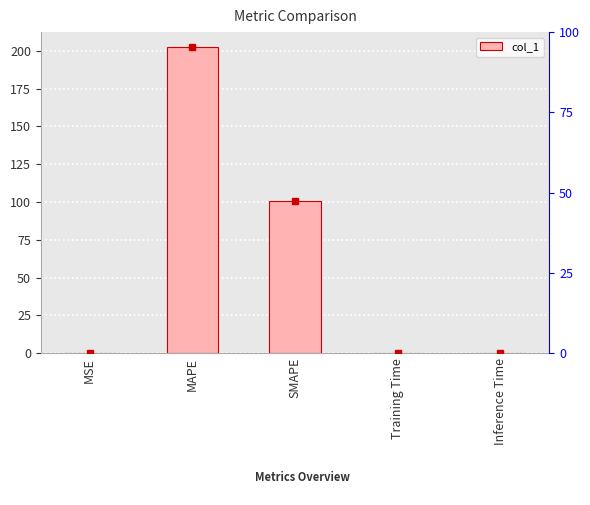

At which category does the chart reach its peak across all series?

MAPE